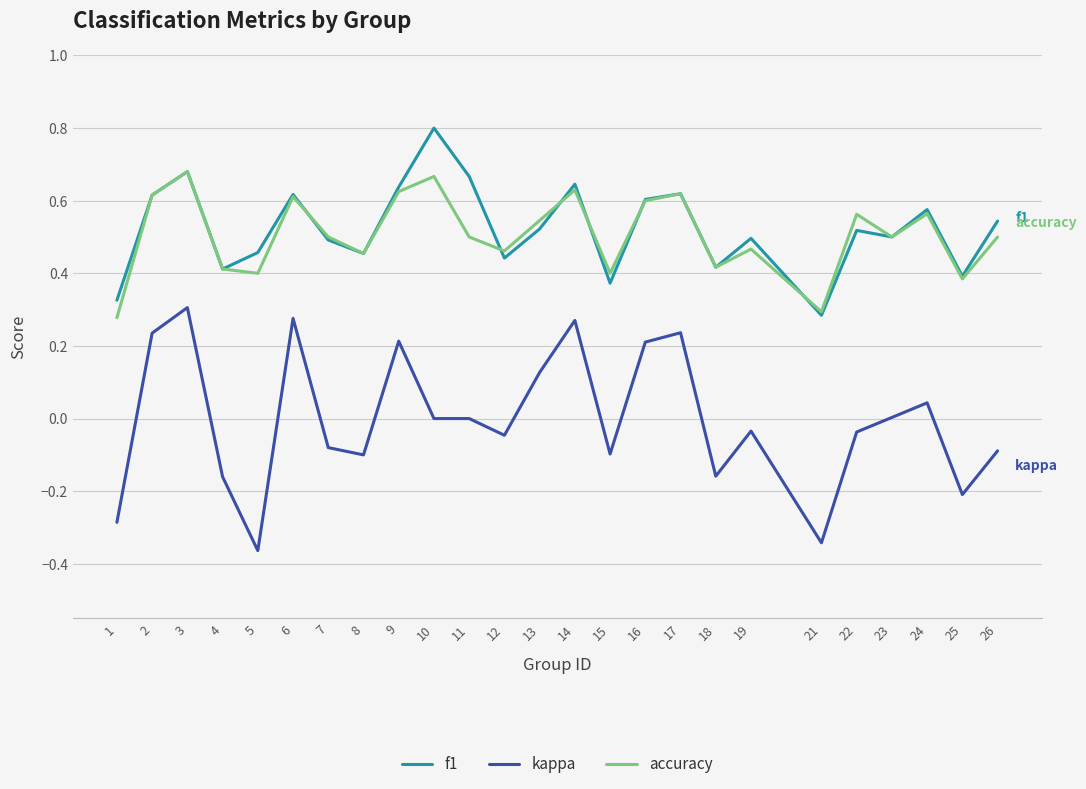

True or false: accuracy and kappa cross at least once.

False